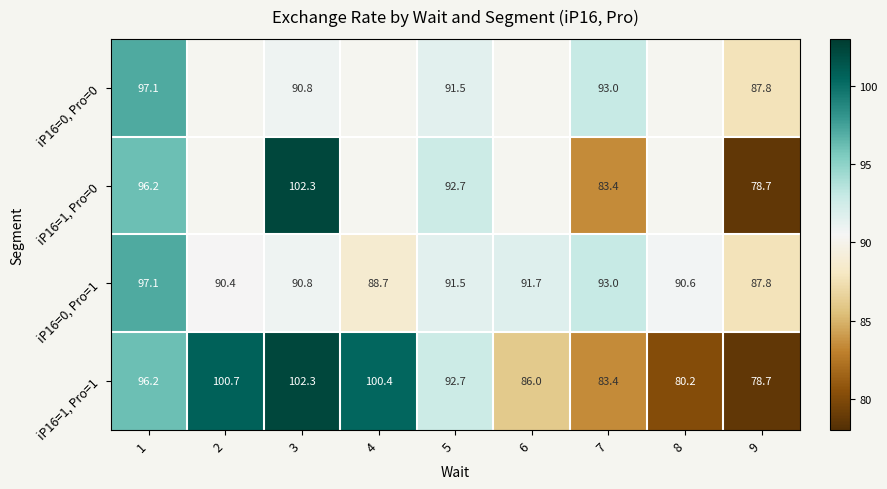

True or false: iP16=1, Pro=1 has a value of 24.1 at 5.

False